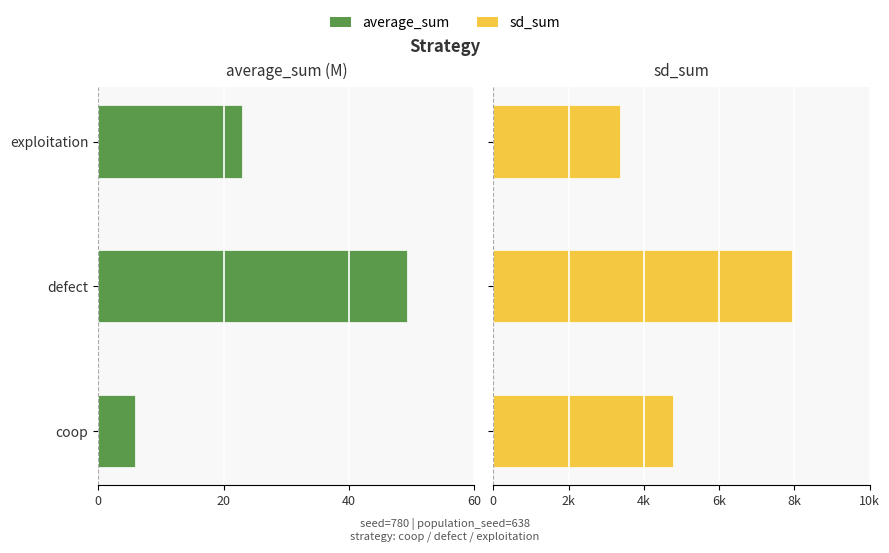

What is the difference between the maximum and minimum values in the sd_sum series?

4552.0